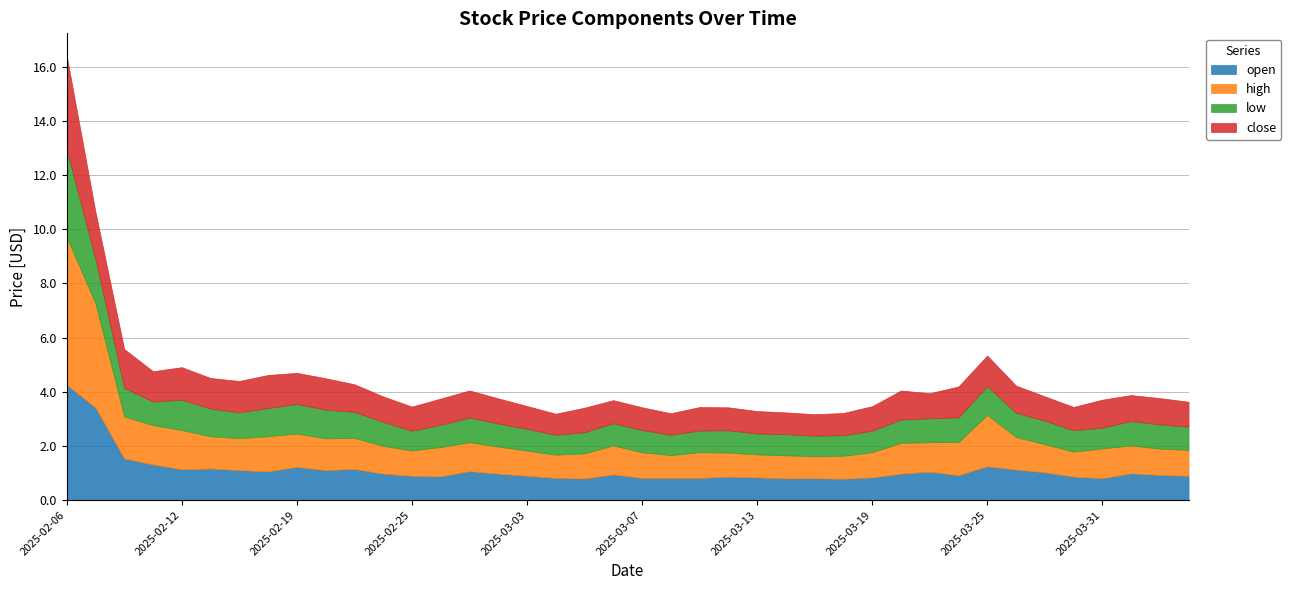

Rank the series by their average value, from lowest to highest.

low, close, open, high